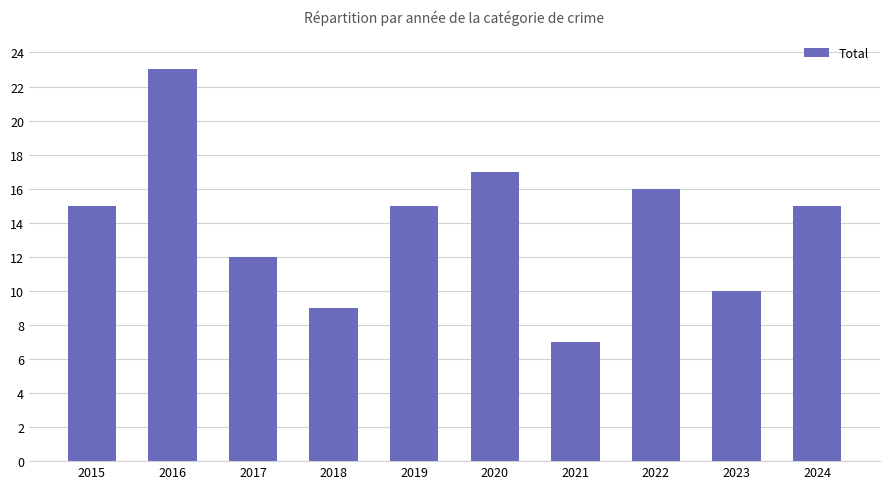

How many bars are there in total?

10